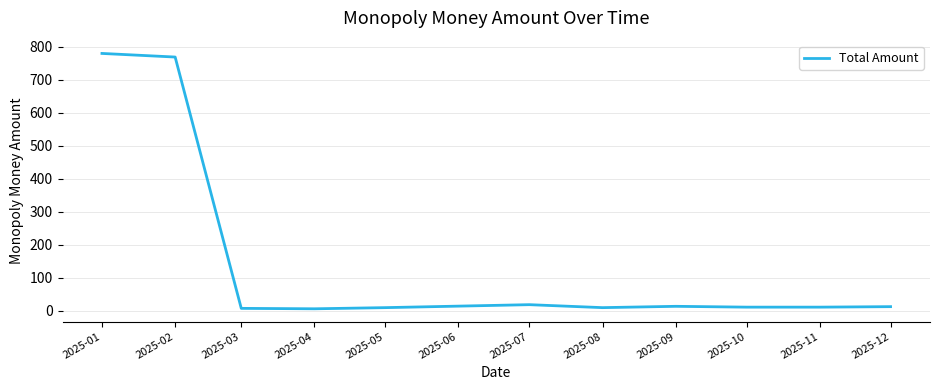

What is the maximum value shown in the chart?

779.5